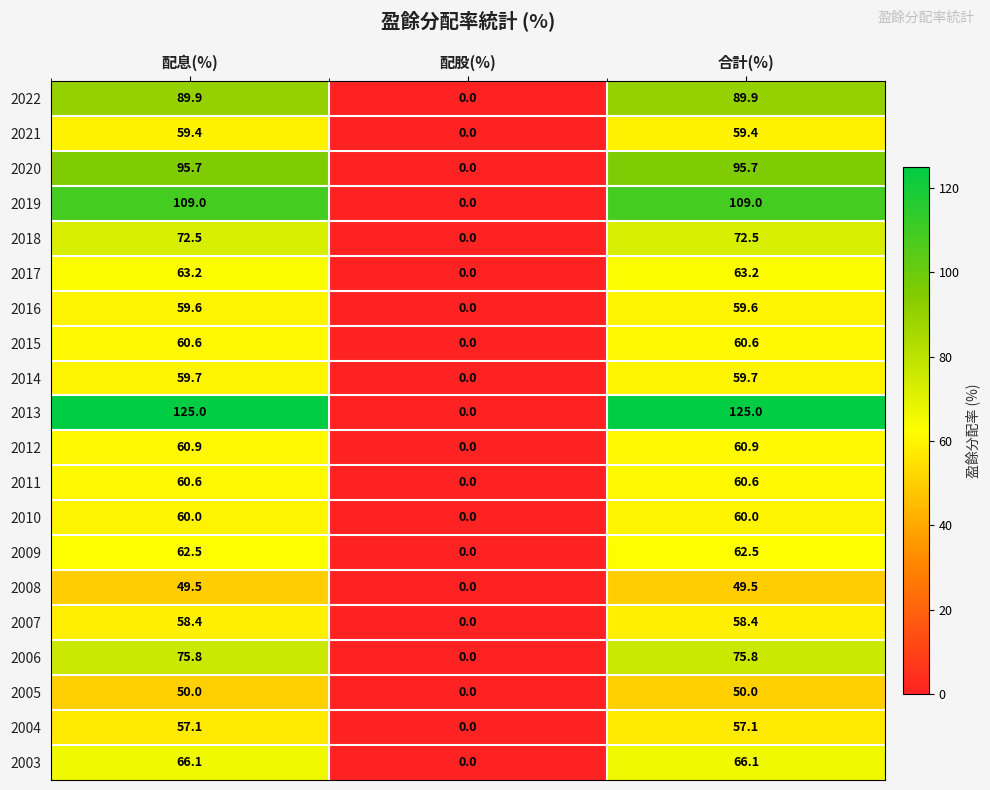

What is the total value across all series at 合計(%)?

1395.5